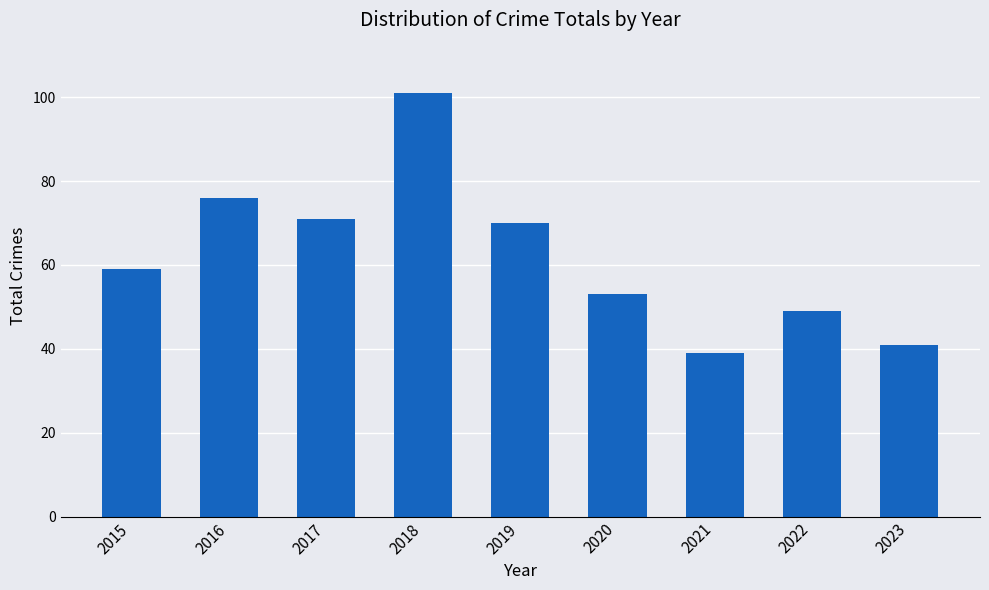

How many distinct data groups are displayed?

1